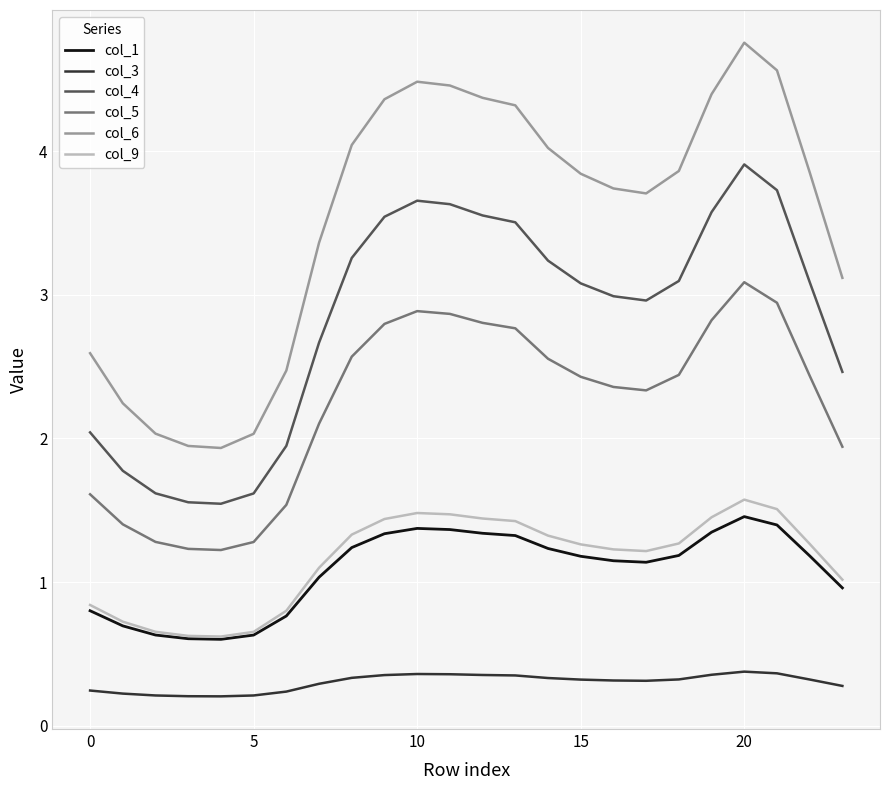

True or false: col_4 and col_3 cross at least once.

False